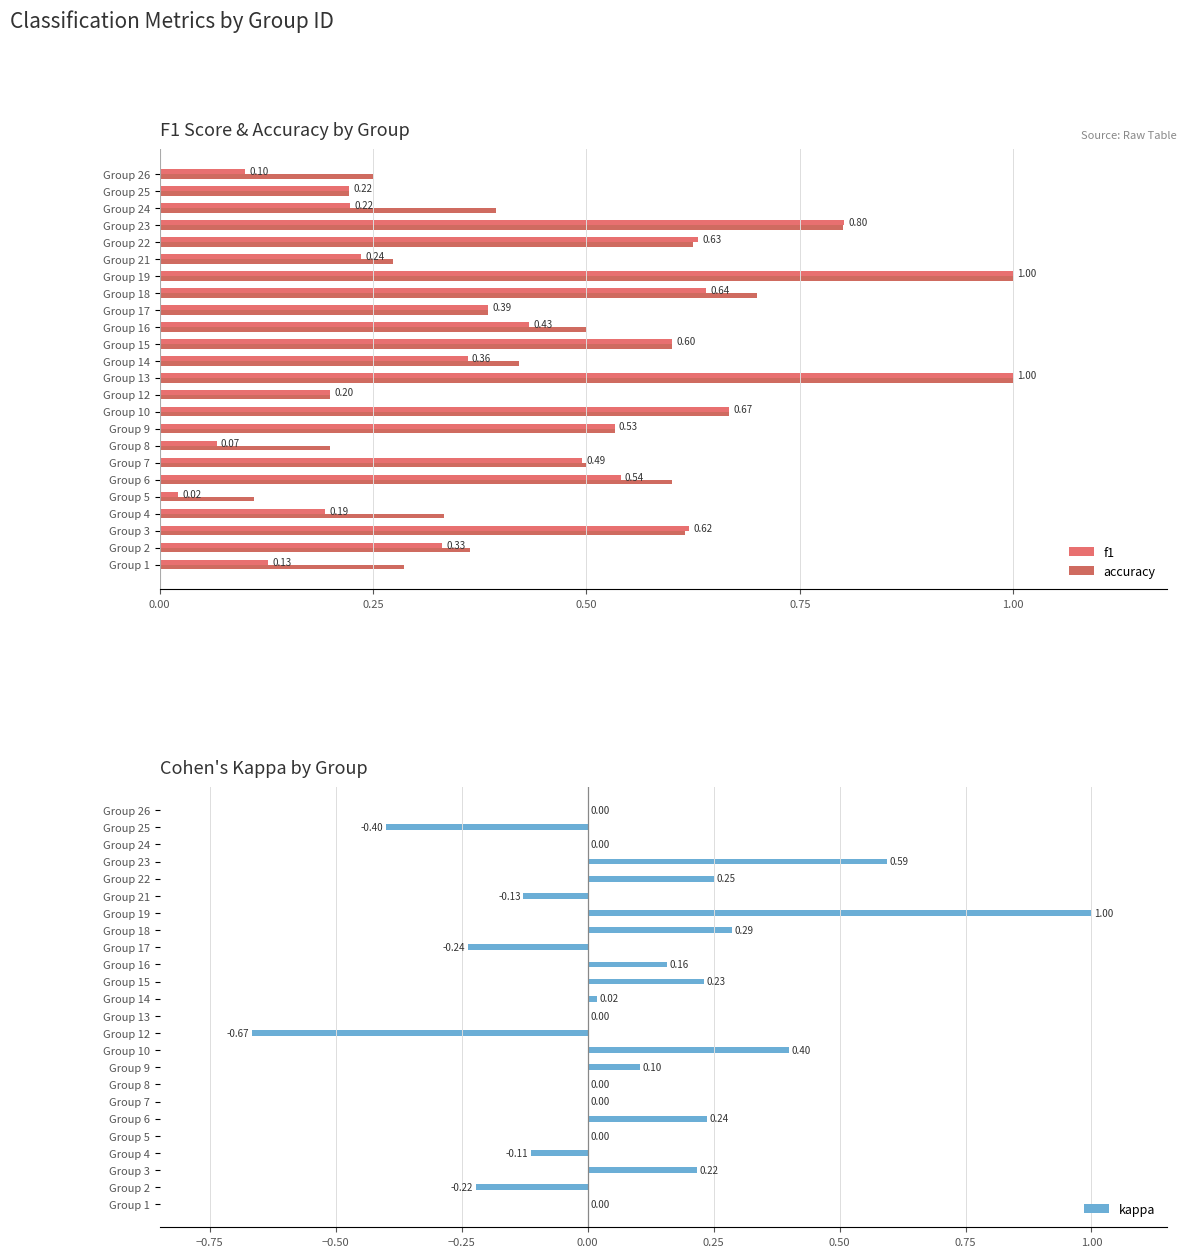

What position from the left is 0.50?

3